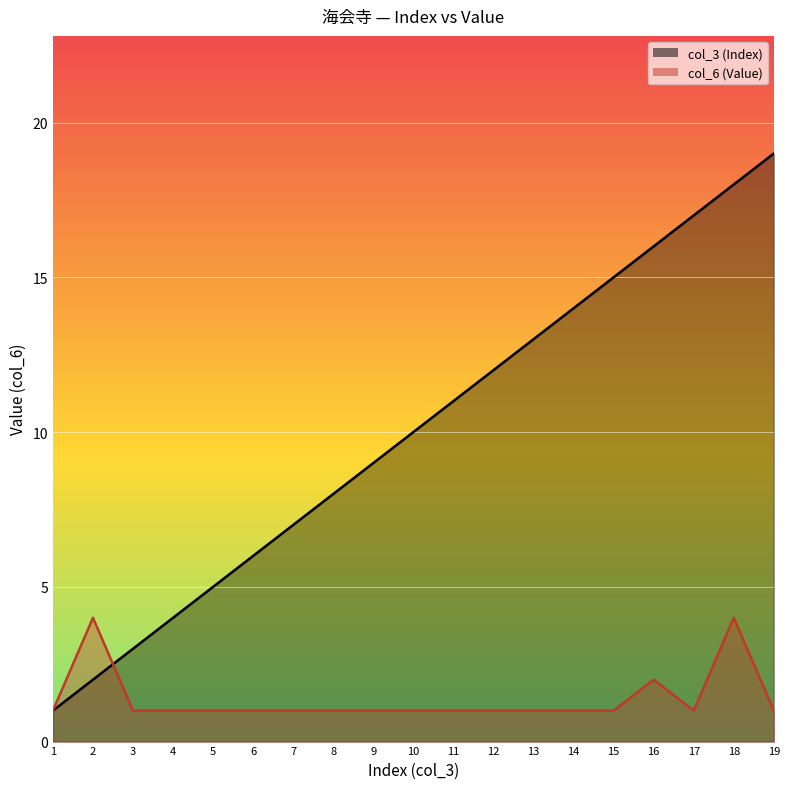

Reading left to right, list all the values displayed in this chart.

col_3 (Index): 1	2	3	4	5	6	7	8	9	10	11	12	13	14	15	16	17	18	19
col_6 (Value): 1	4	1	1	1	1	1	1	1	1	1	1	1	1	1	2	1	4	1